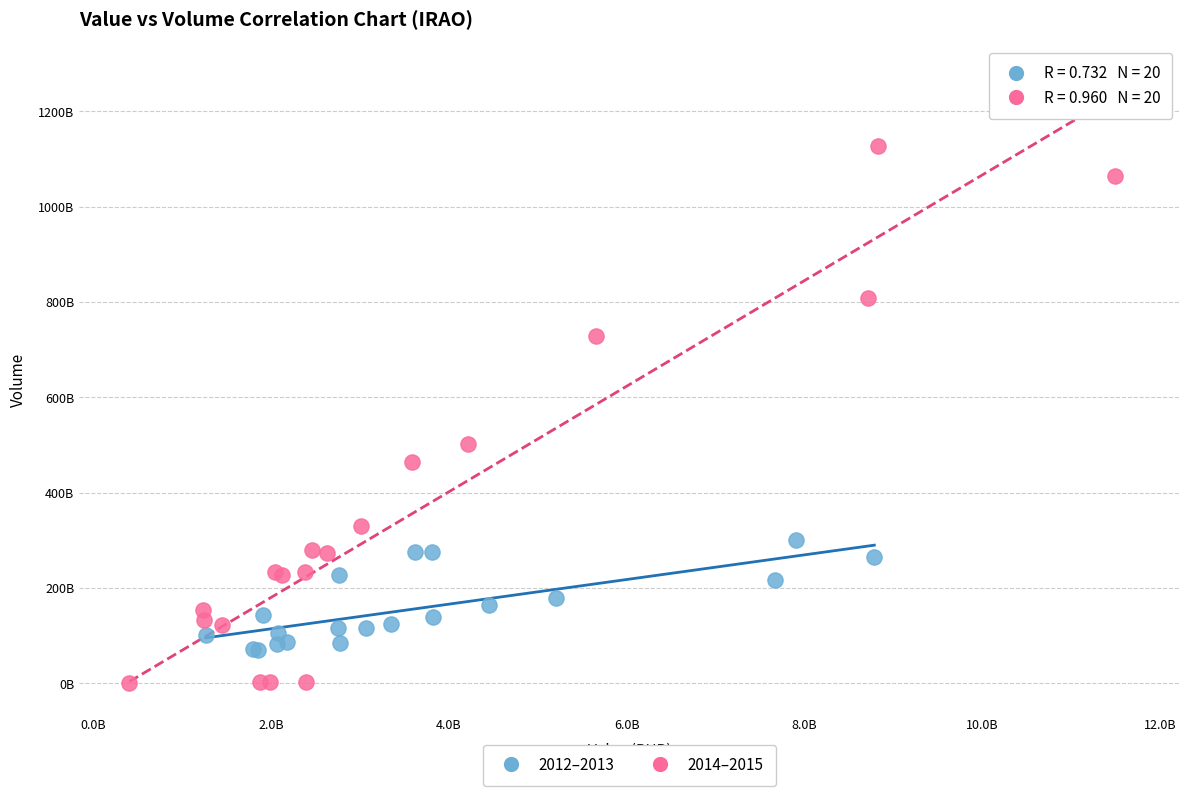

What are all the series names shown in the legend?

2012–2013, 2014–2015